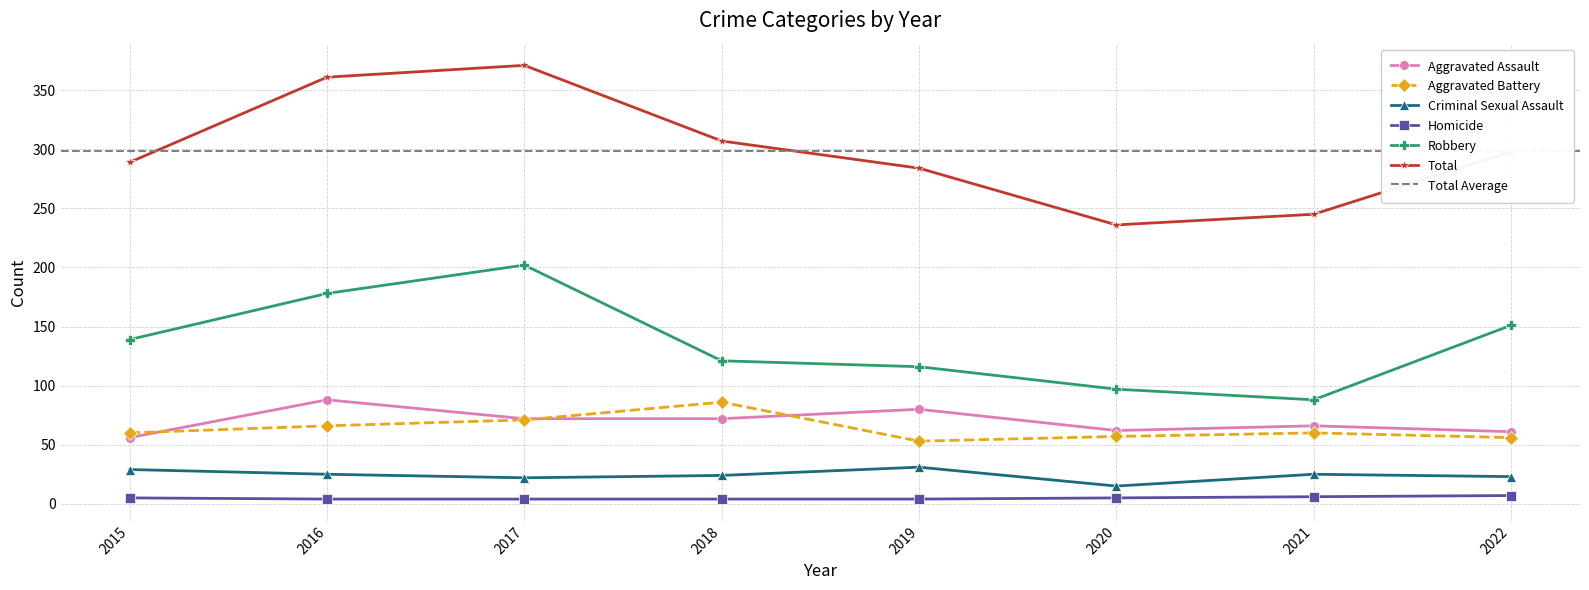

What is the value of the Aggravated Assault point at the 5th from the left?

80